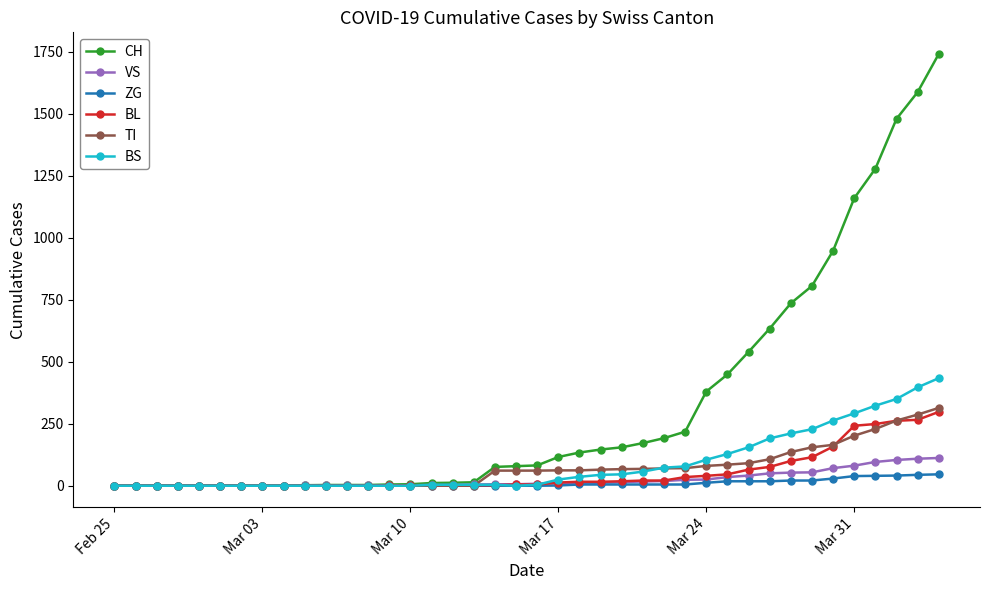

What is the maximum value shown in the chart?

1742